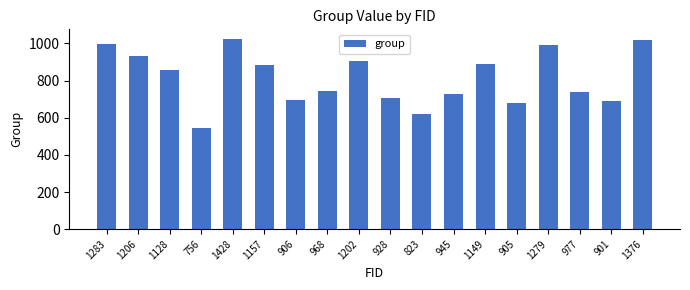

What is the change in value from 1206 to 756?

-386